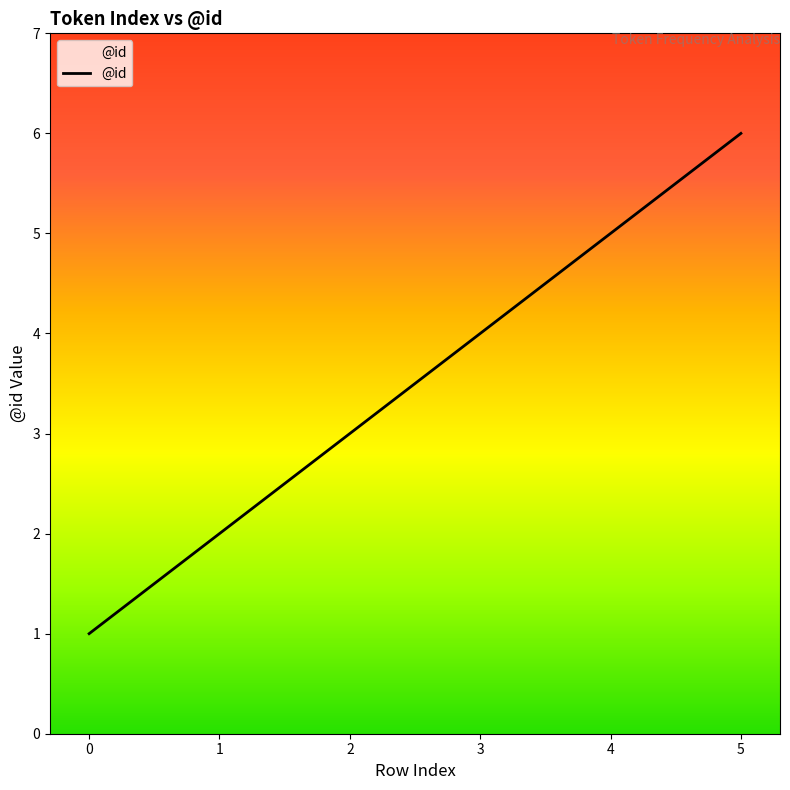

True or false: the data has more than 1 interior local peaks.

False